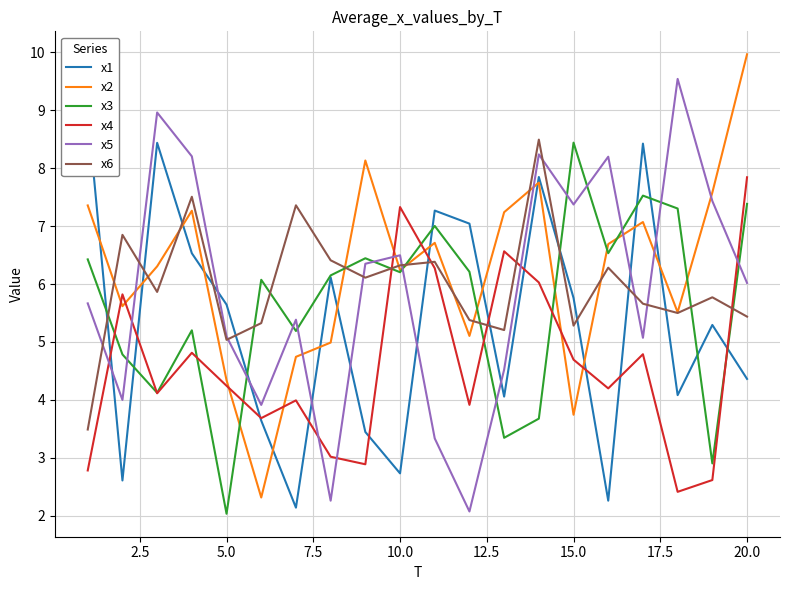

What is the maximum value for x3?

8.4